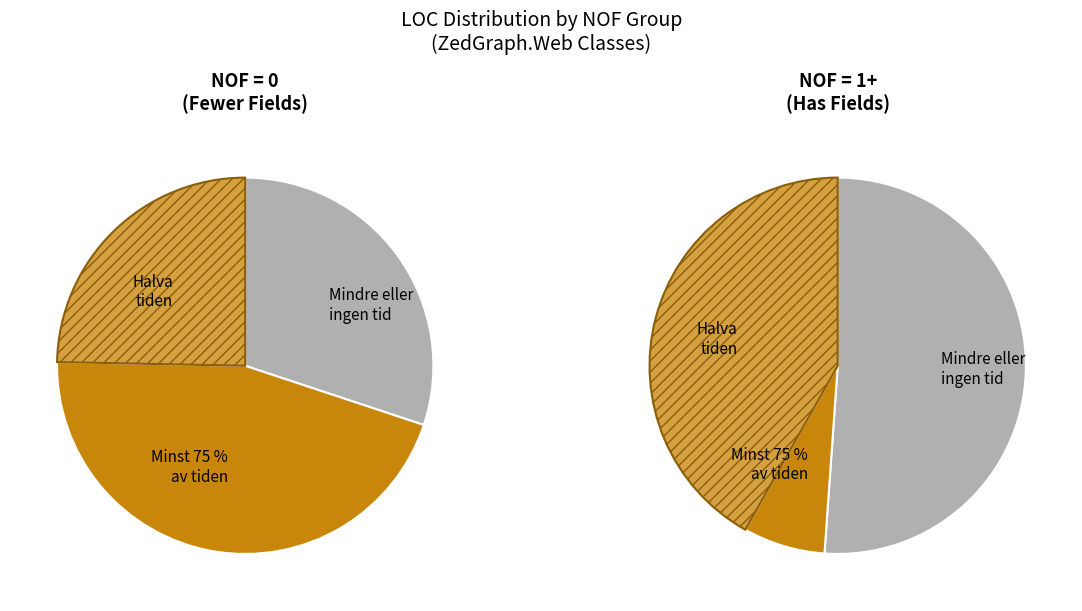

Does any single category account for the majority?

No